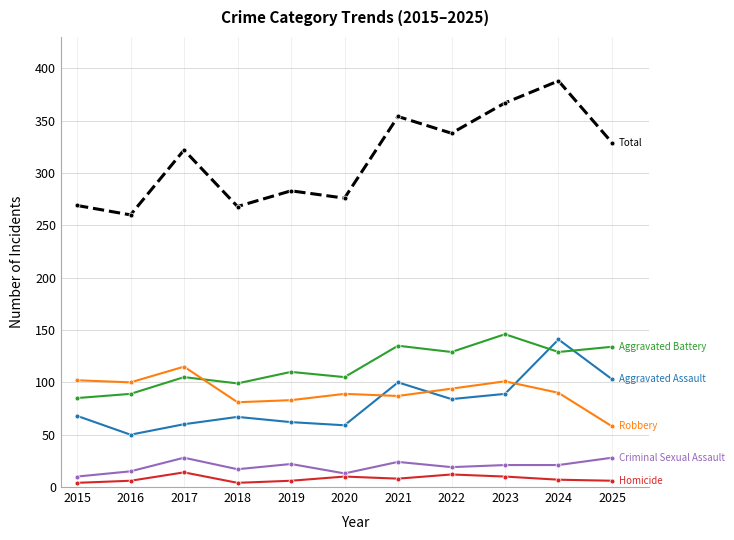

What is the greatest value displayed?

388